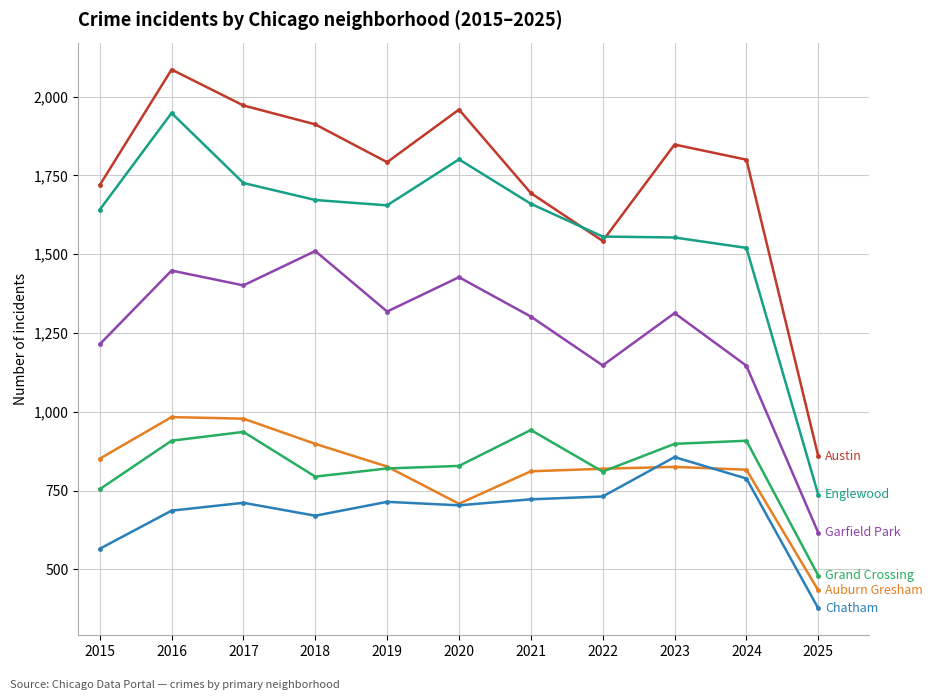

At which category is the sum across all series the highest?

2016